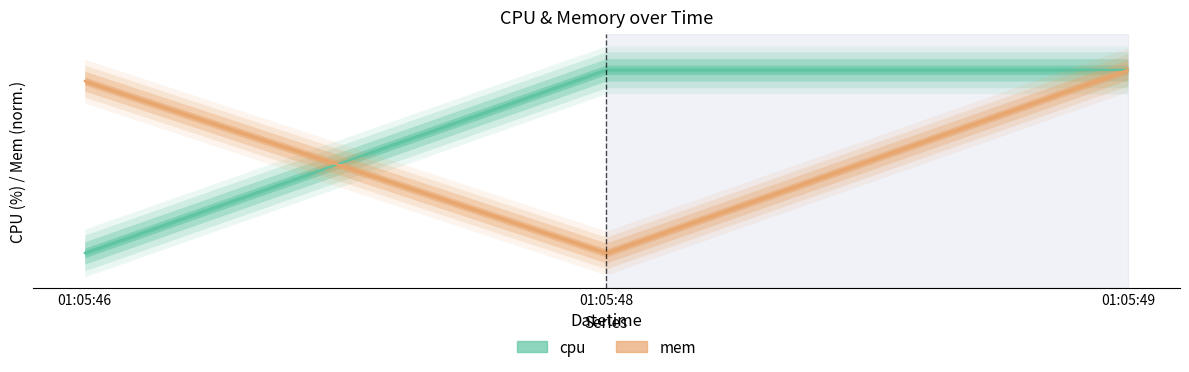

What is the maximum value shown in the chart?

4.6